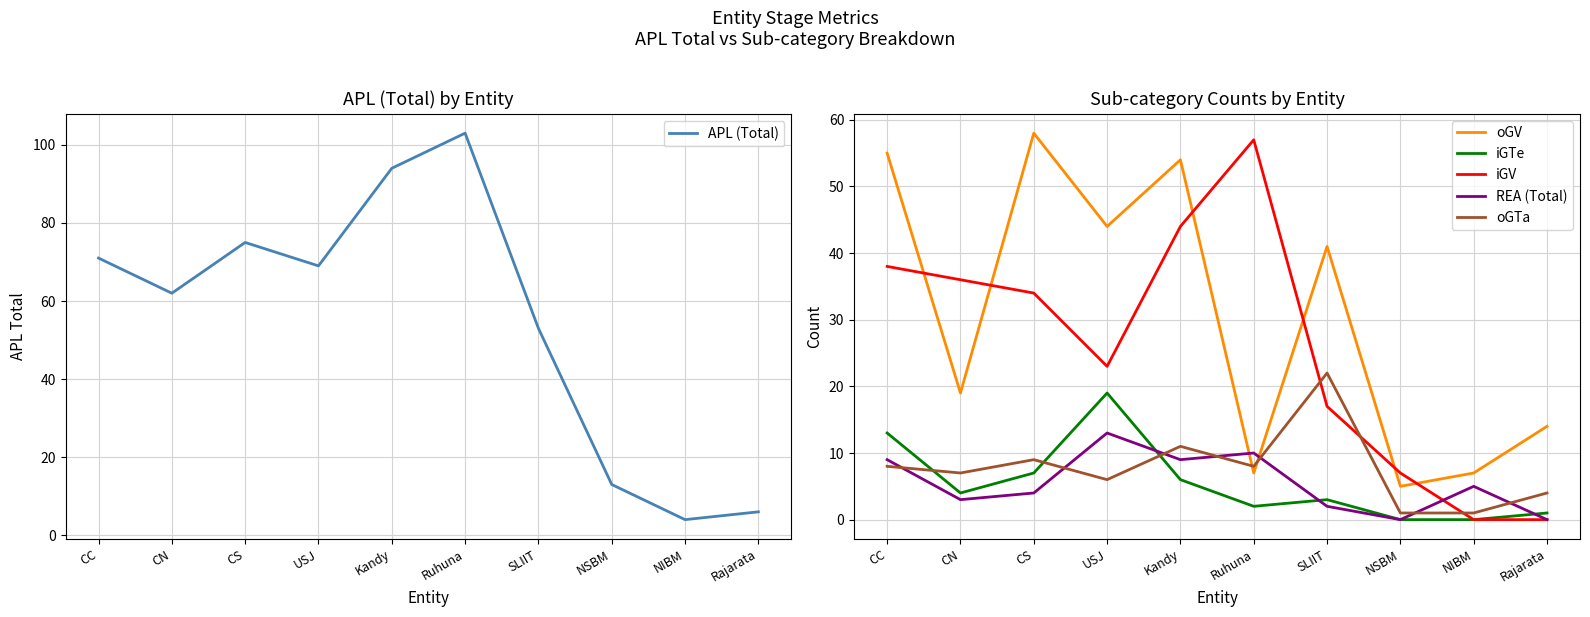

What is the difference between the second highest and second lowest values in the APL (Total) series?

88